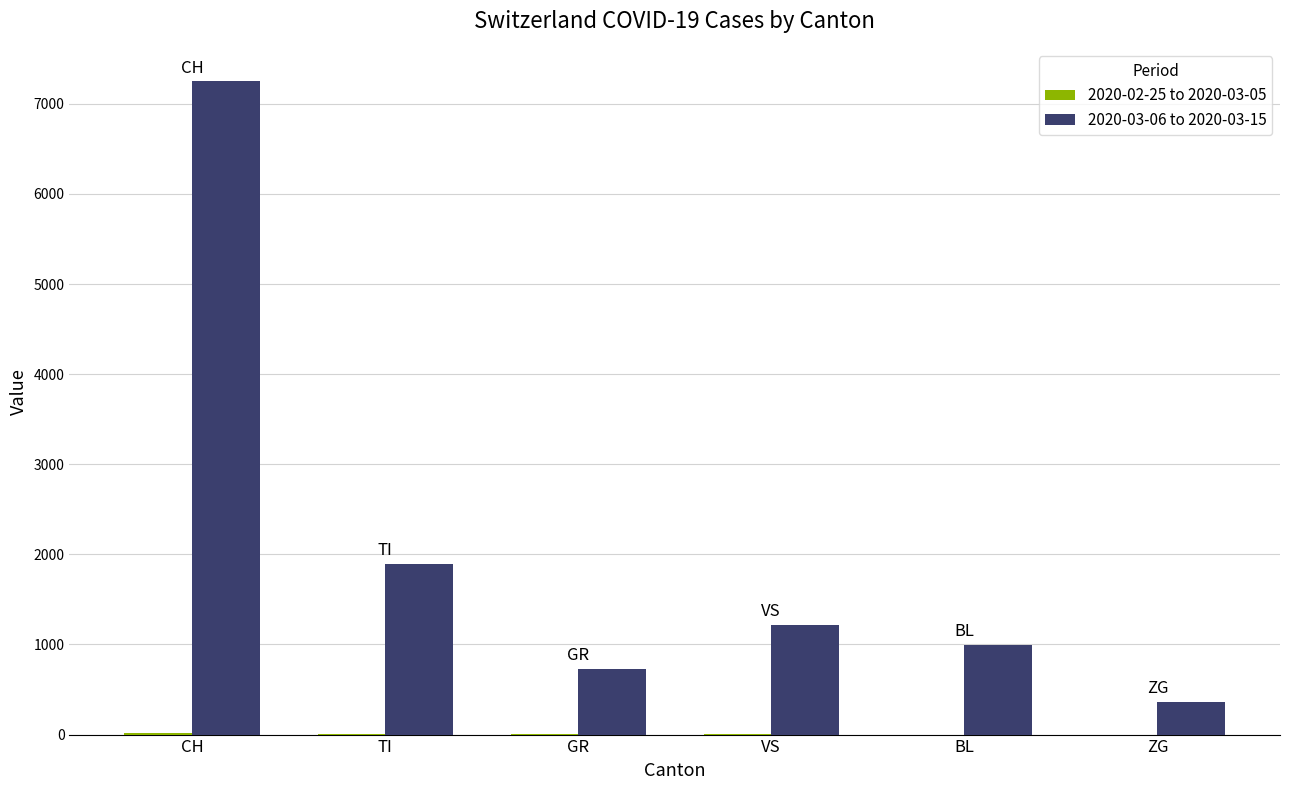

What is the total value across all series at ZG?

362